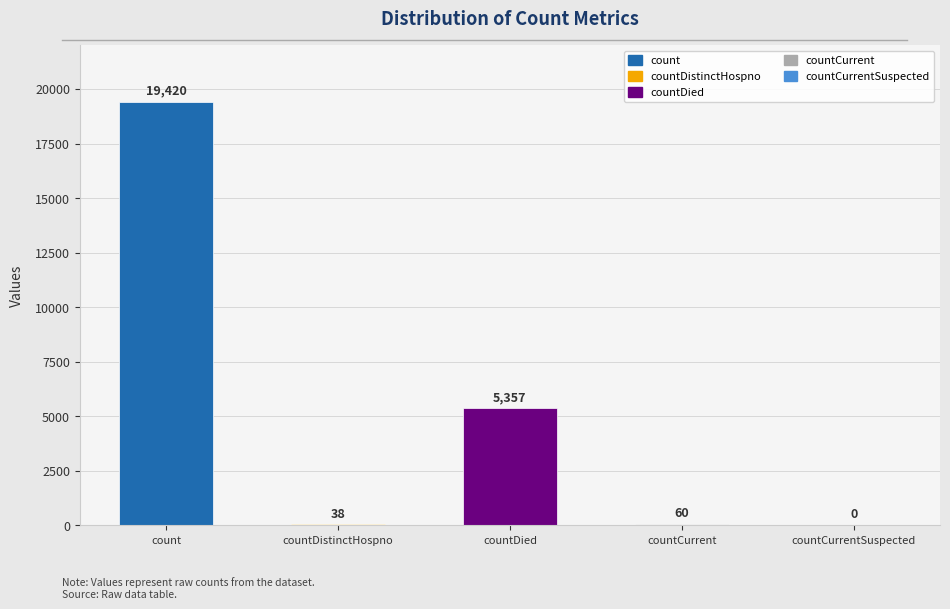

The chart shows a value of 26301 at count. True or false?

False